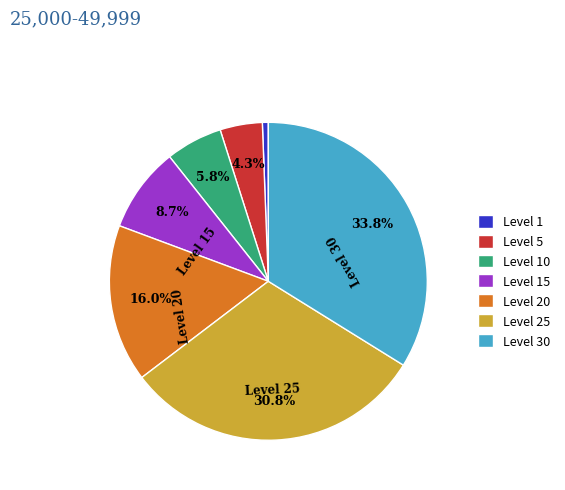

Does Level 1 account for over 50% of the chart?

No